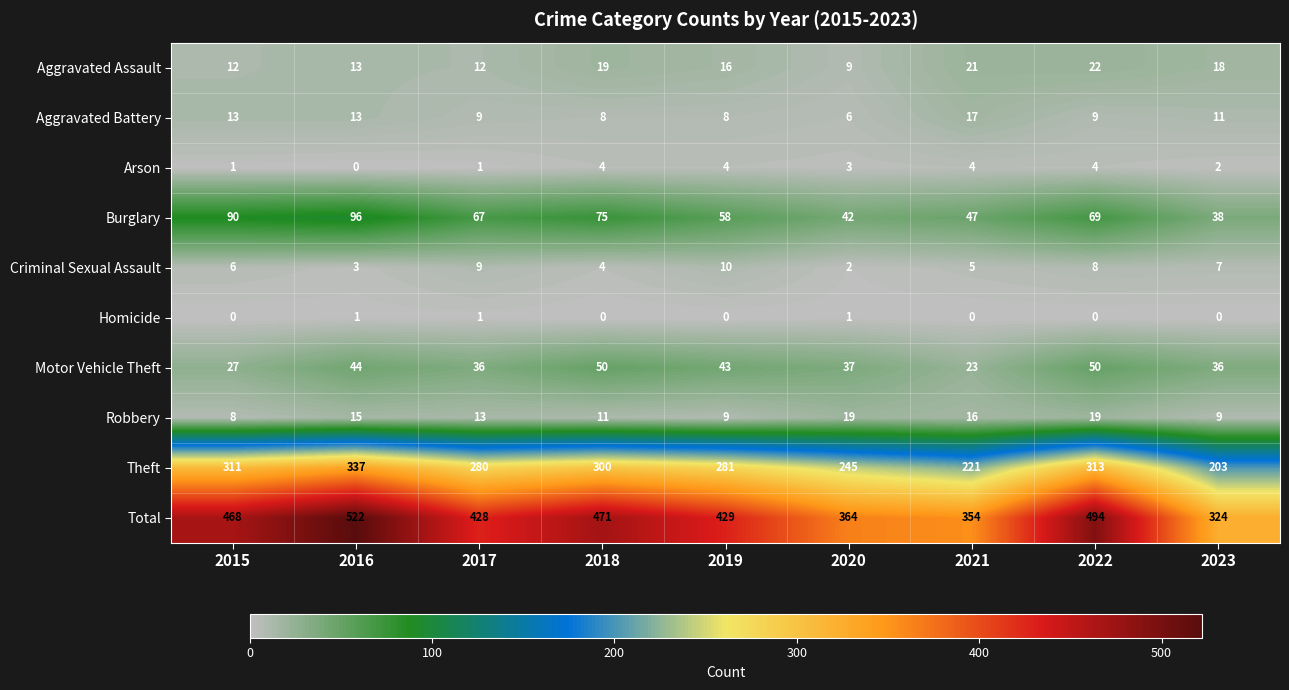

How many distinct data groups are displayed?

10